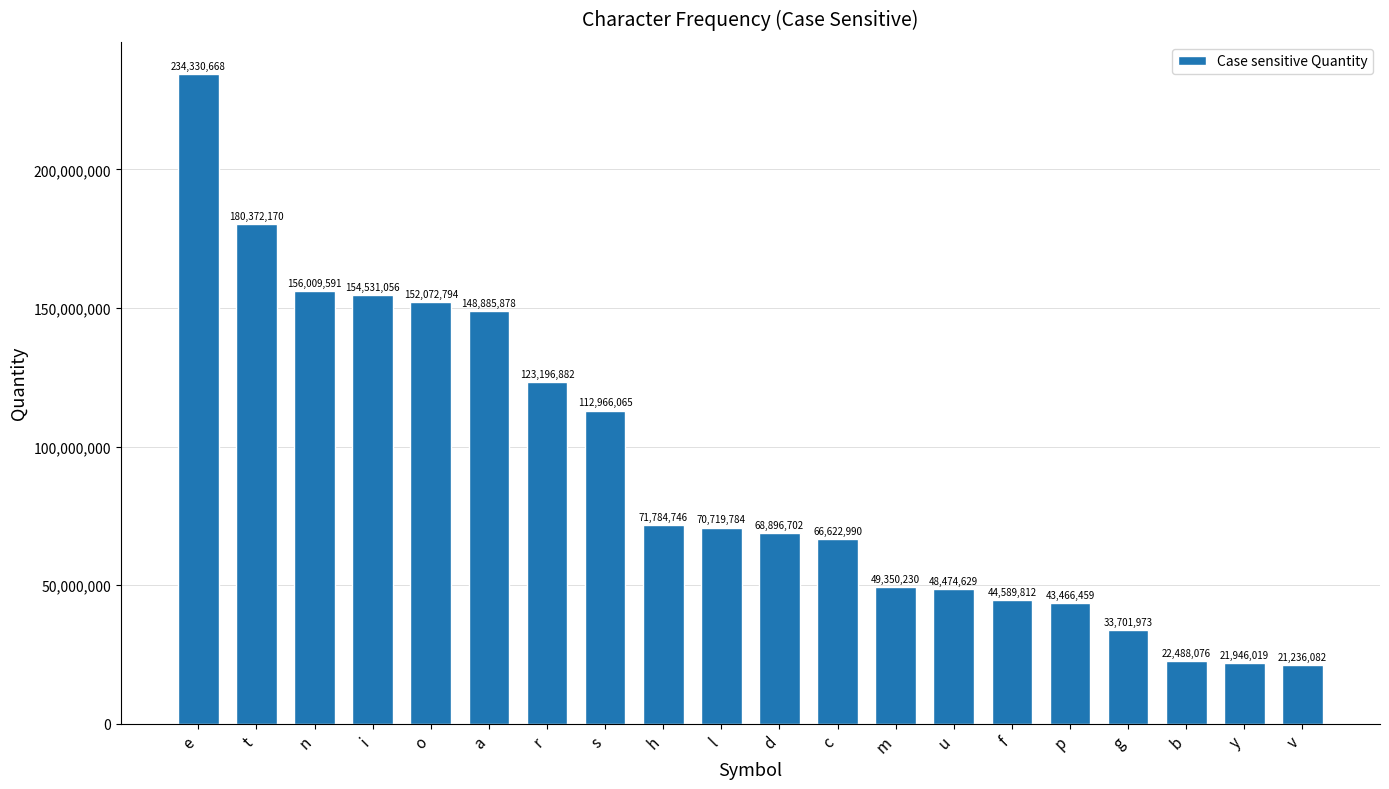

Reading right to left, extract all data points from this chart.

v=21236082	y=21946019	b=22488076	g=33701973	p=43466459	f=44589812	u=48474629	m=49350230	c=66622990	d=68896702	l=70719784	h=71784746	s=112966065	r=123196882	a=148885878	o=152072794	i=154531056	n=156009591	t=180372170	e=234330668